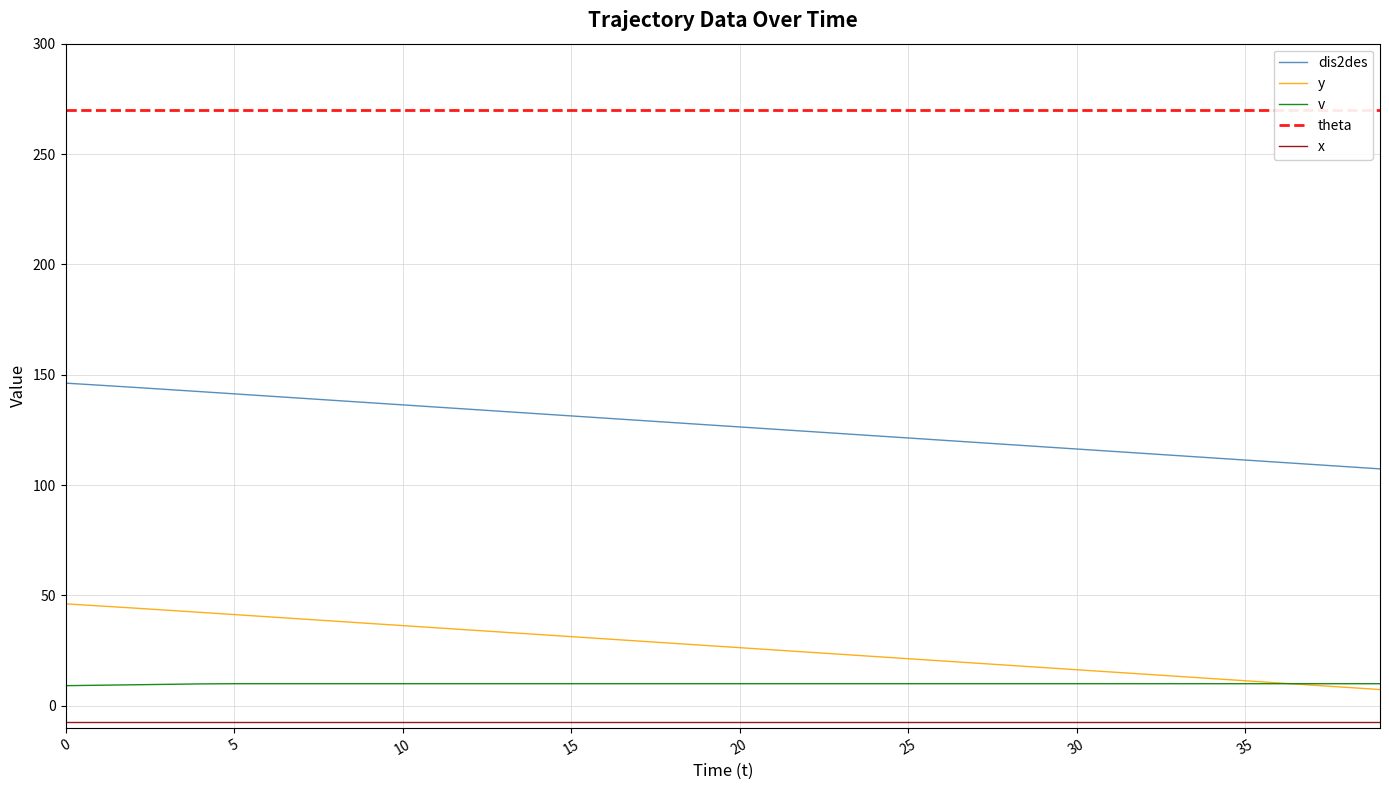

Is this an area chart (filled region under the line)?

No